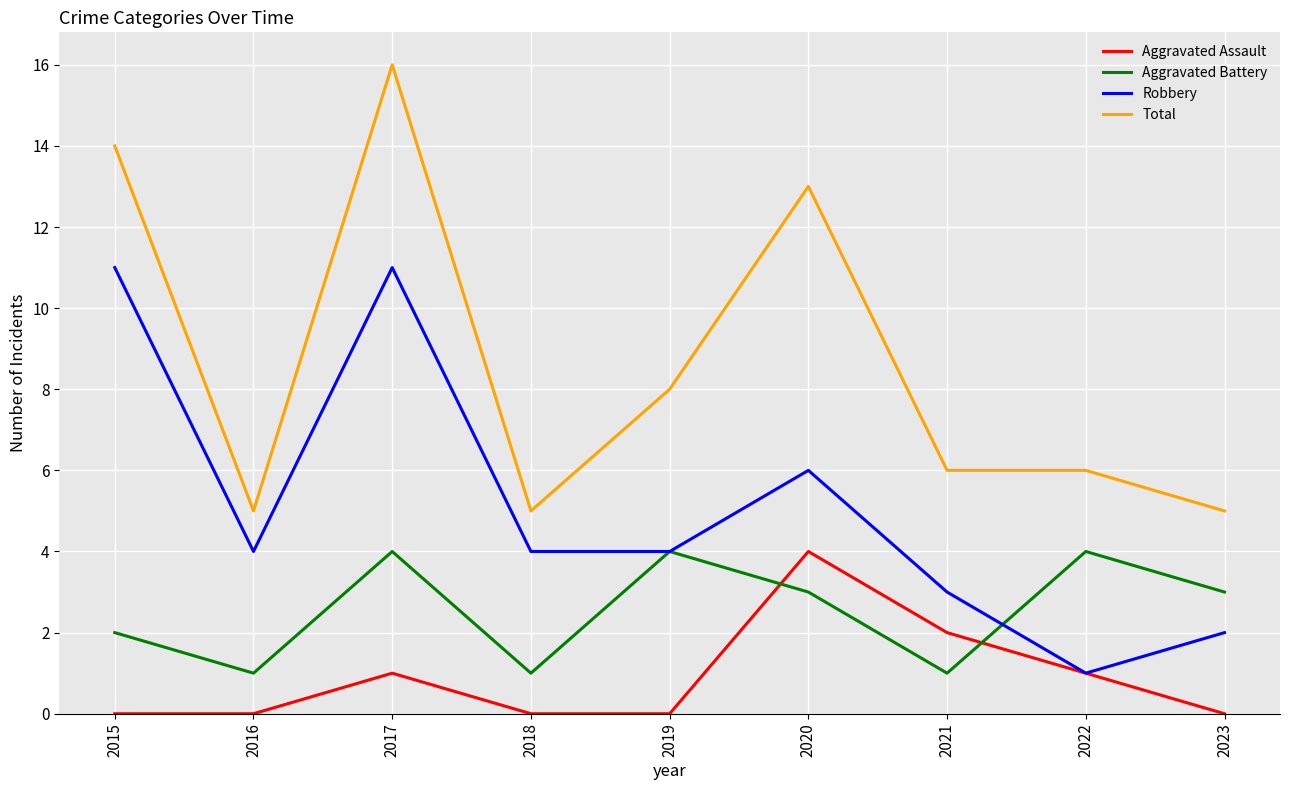

What is the difference between the highest and lowest values at 2021?

5